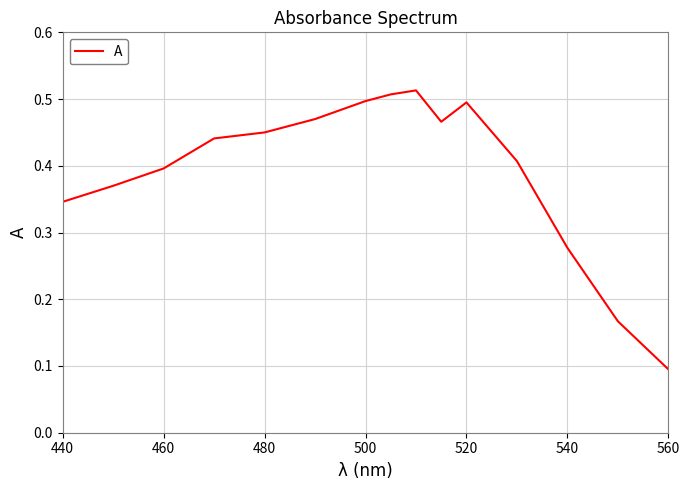

Is this an area chart (filled region under the line)?

No